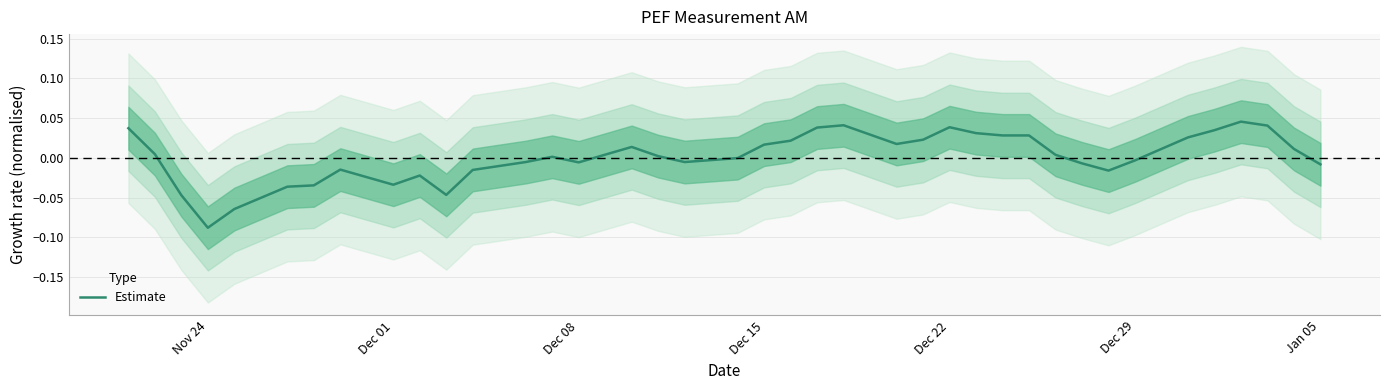

Is this an area chart (filled region under the line)?

No